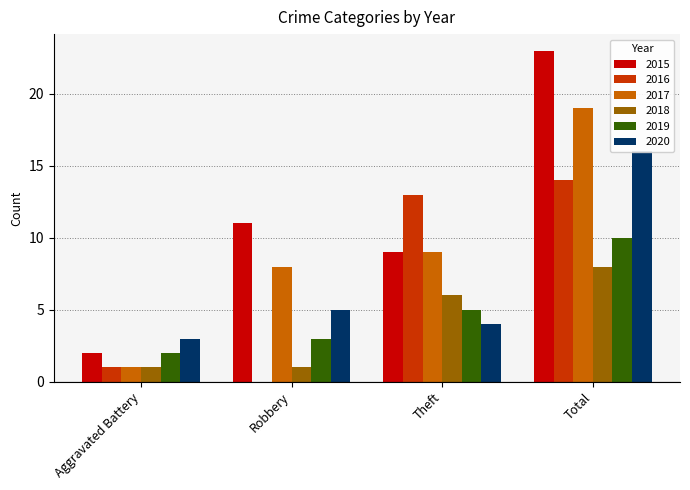

The 2018 series shows 13 at Total. True or false?

False